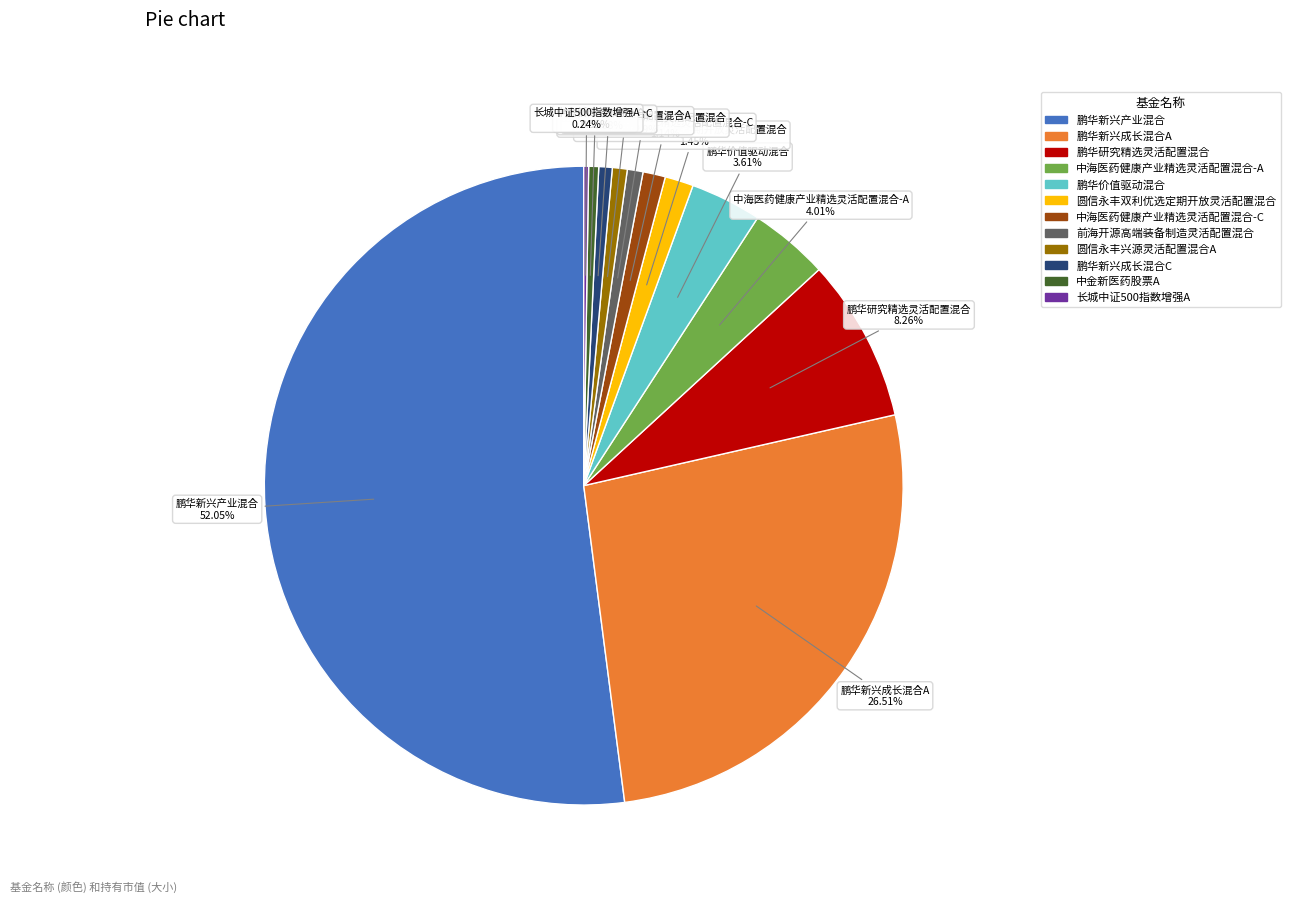

Does 圆信永丰兴源灵活配置混合A represent more than half of the total?

No